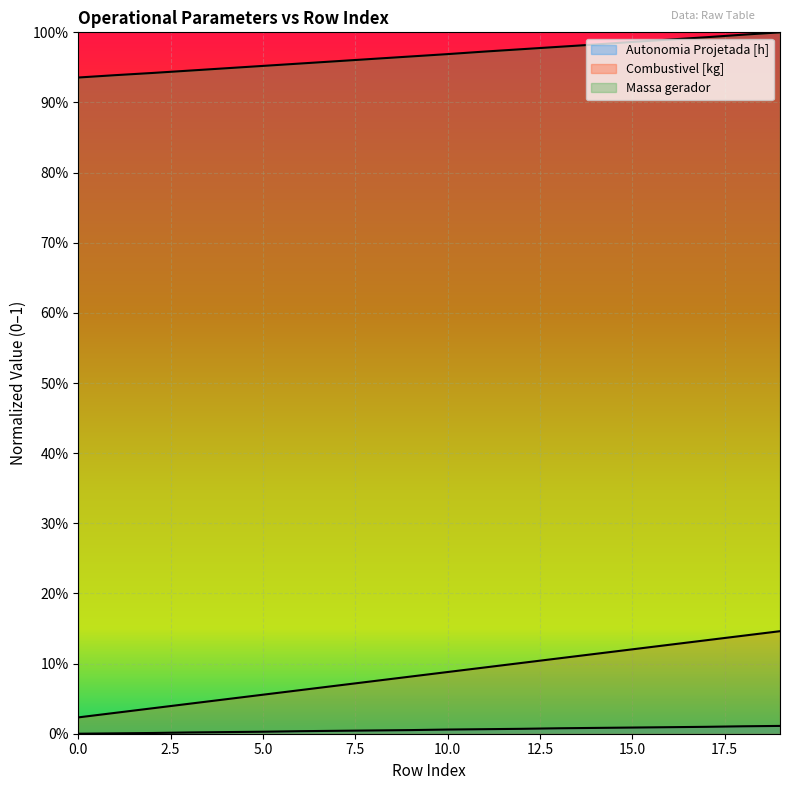

At how many categories does at least one series exceed 0?

20